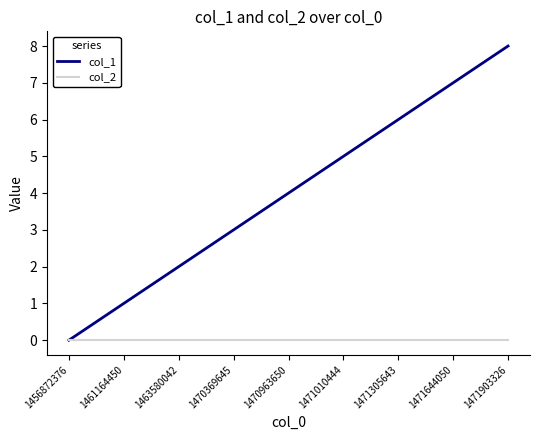

Is this an area chart (filled region under the line)?

No